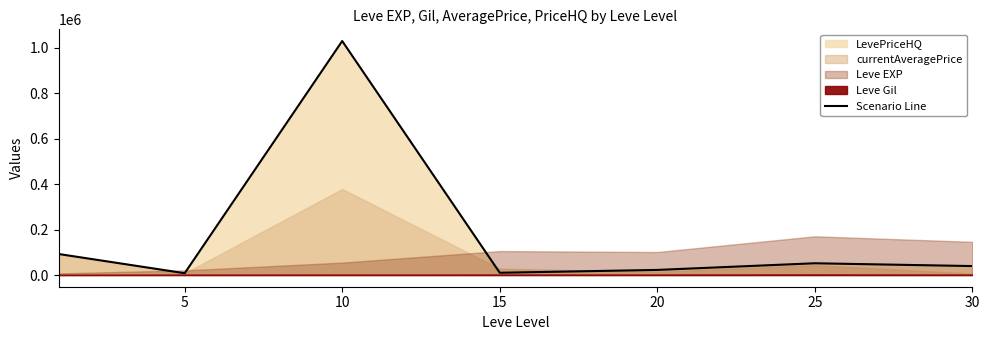

Which has a higher value, 10 or 20?

10